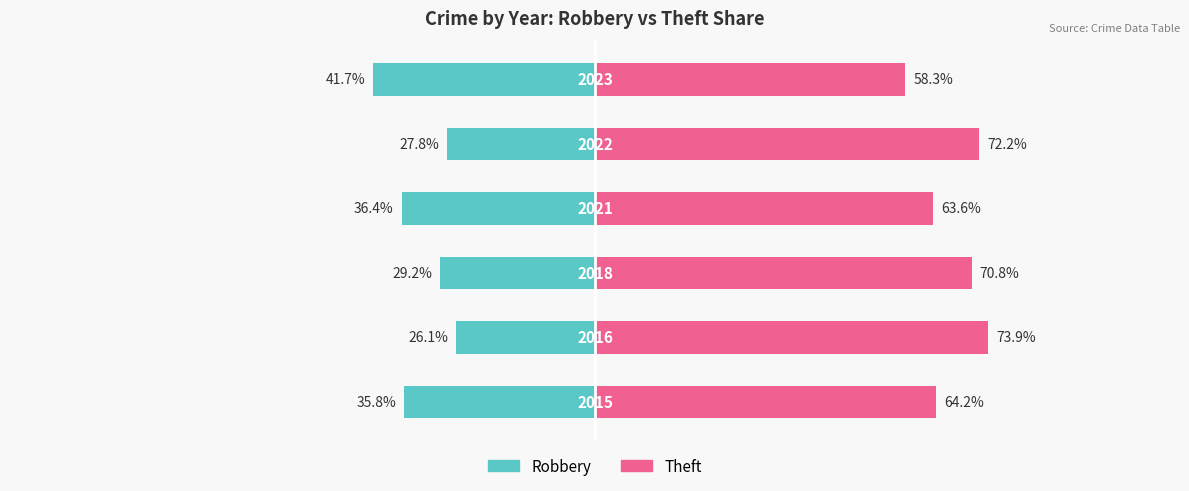

List the series in order of their peak value, lowest first.

Robbery, Theft